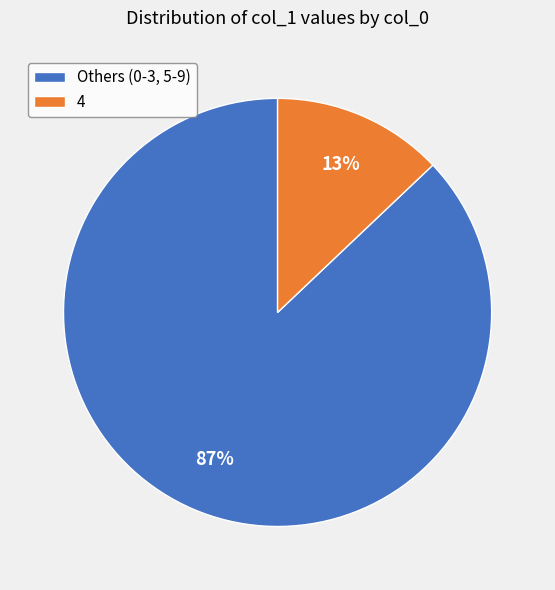

Does Others (0-3, 5-9) account for over 50% of the chart?

Yes